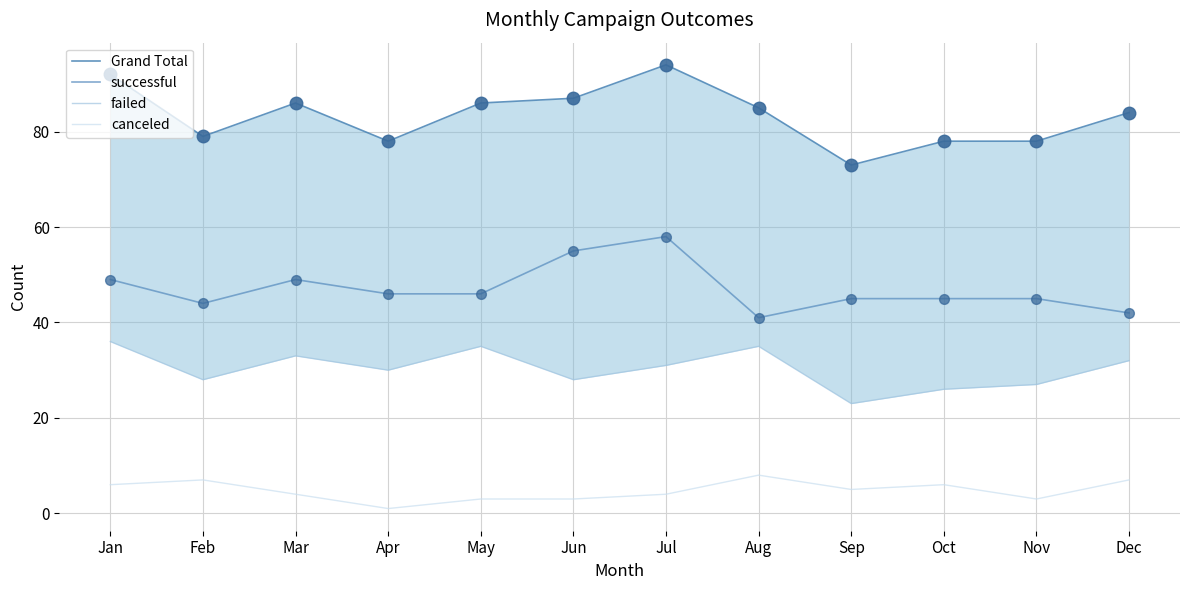

What is the value of the failed point at the 9th from the left?

23